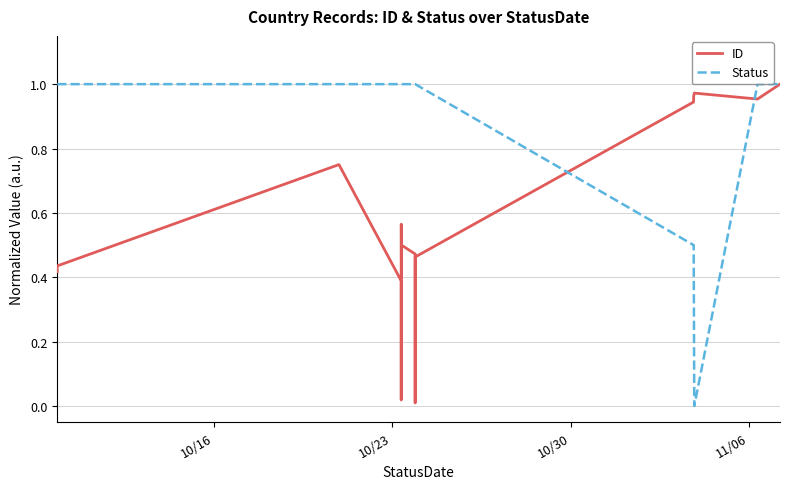

List the series in order of their overall mean, lowest first.

ID, Status